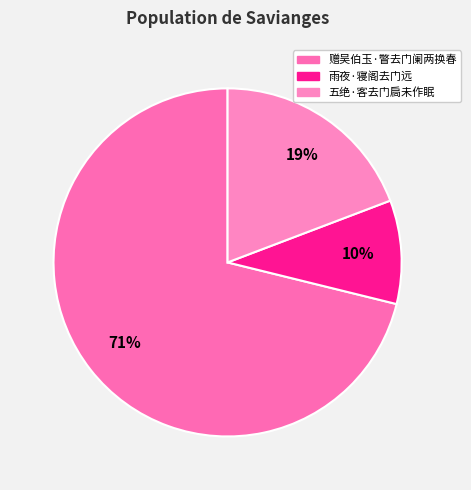

What percentage is the 雨夜·寝阁去门远 slice, to the nearest percent?

10%